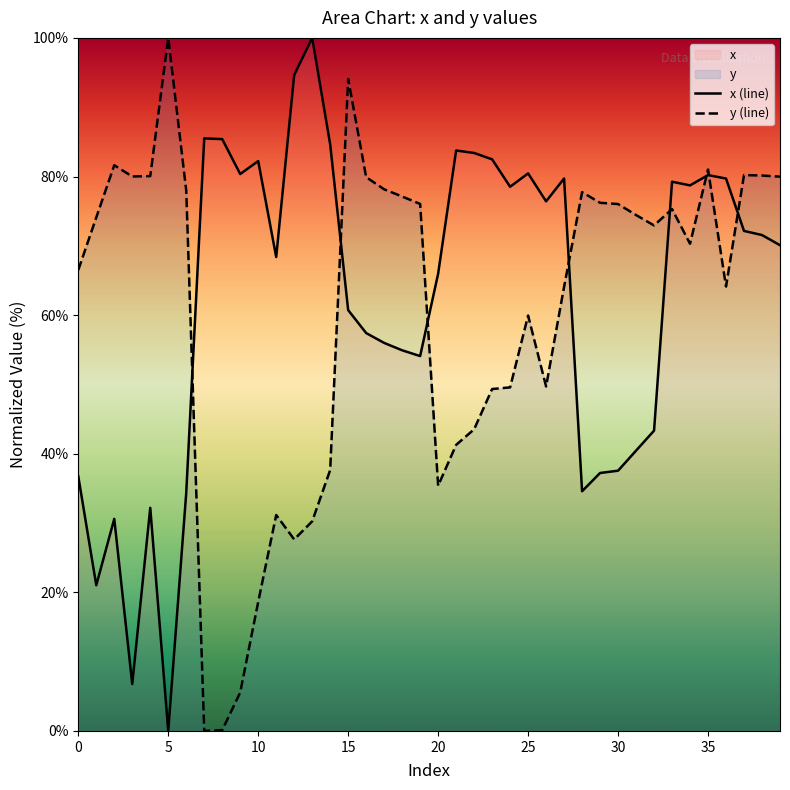

What is the difference between the maximum and minimum values in the x (line) series?

100.0